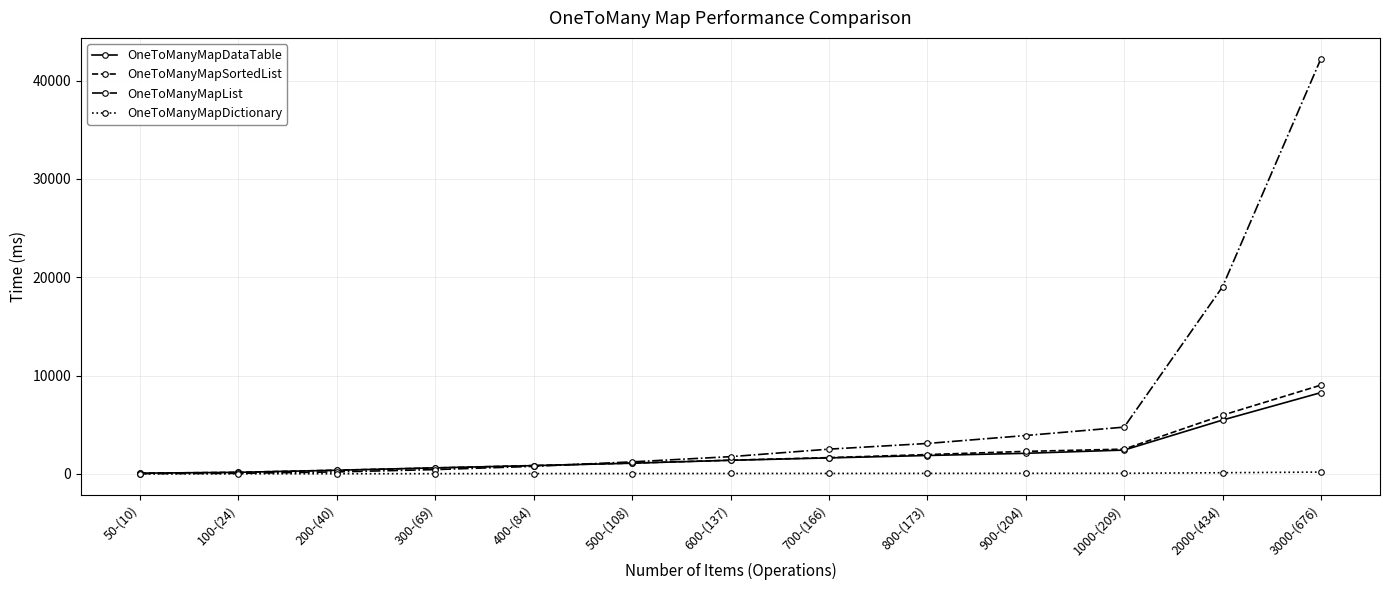

What position from the left is 900-(204)?

10